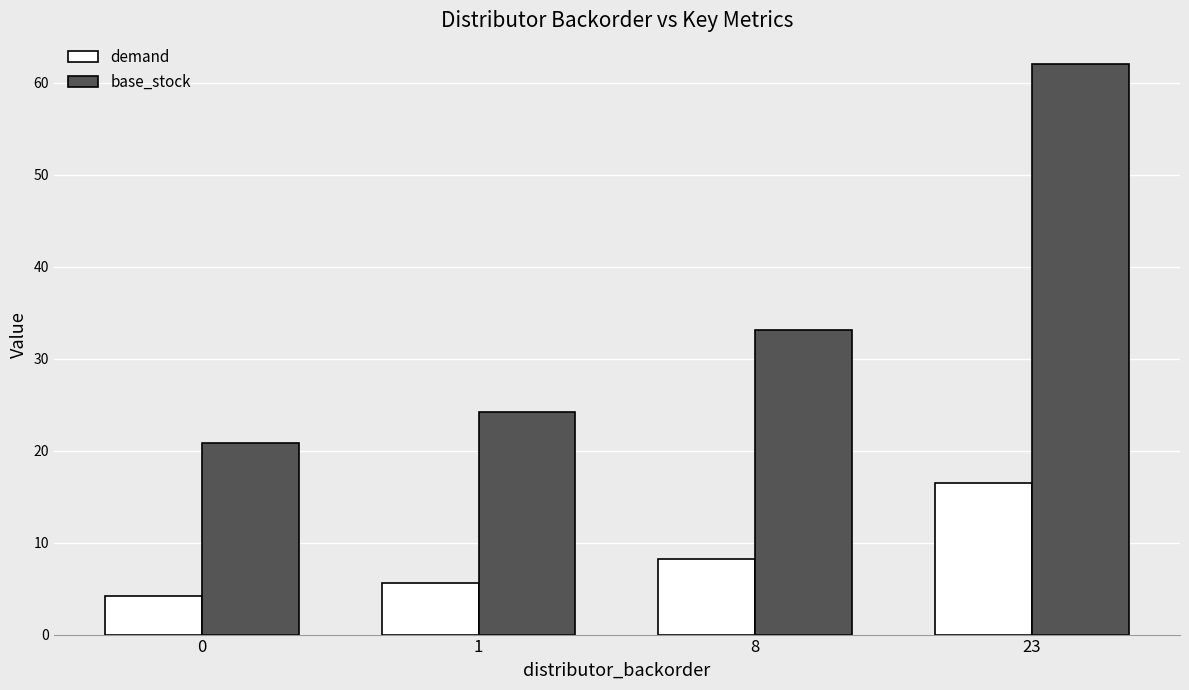

Rank the series at 0 from highest to lowest value.

base_stock, demand